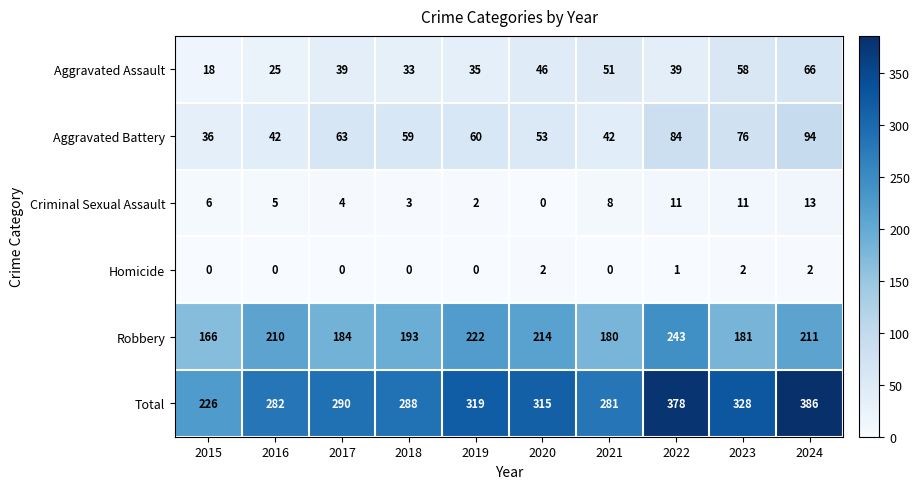

At which label is Robbery closest to 204?

2016